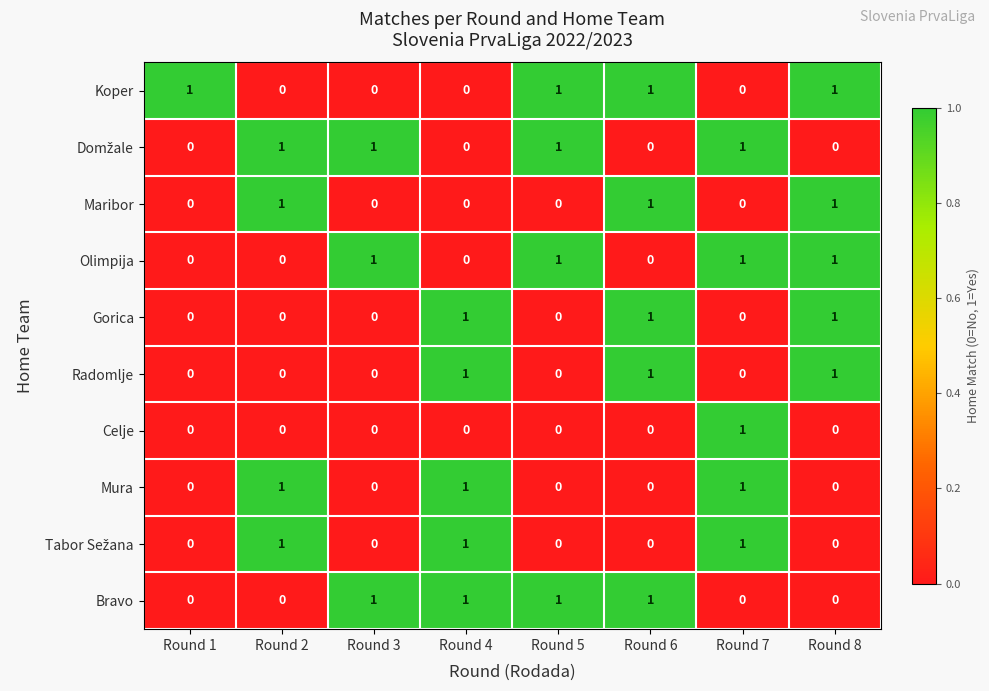

Is it true that Olimpija equals 0 at Round 1?

True